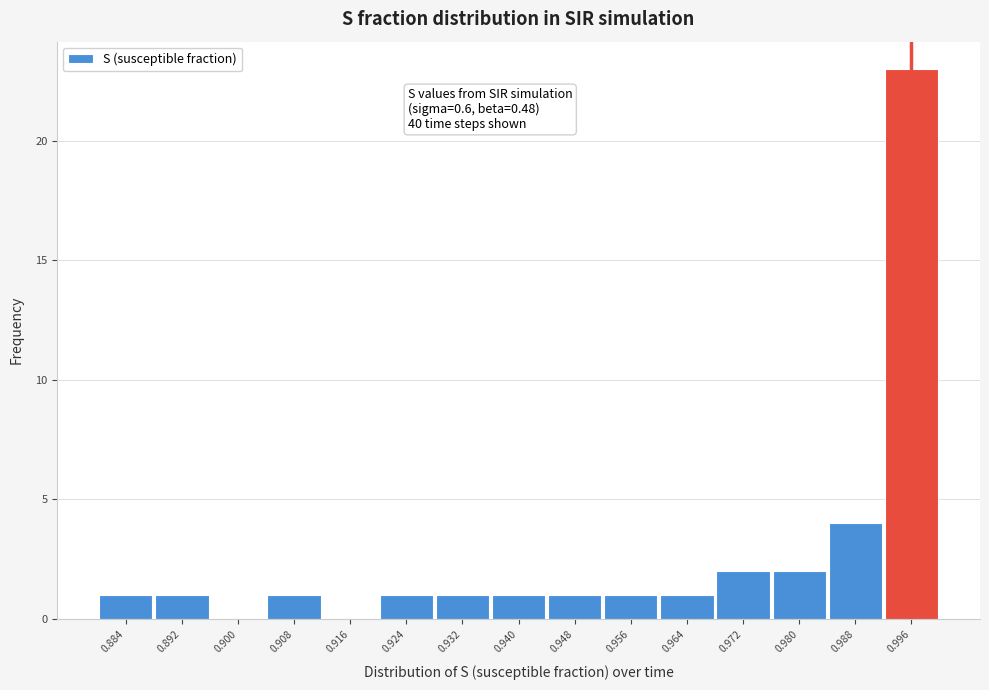

Which range on the x-axis has the tallest bar?

0.992 to 1.000